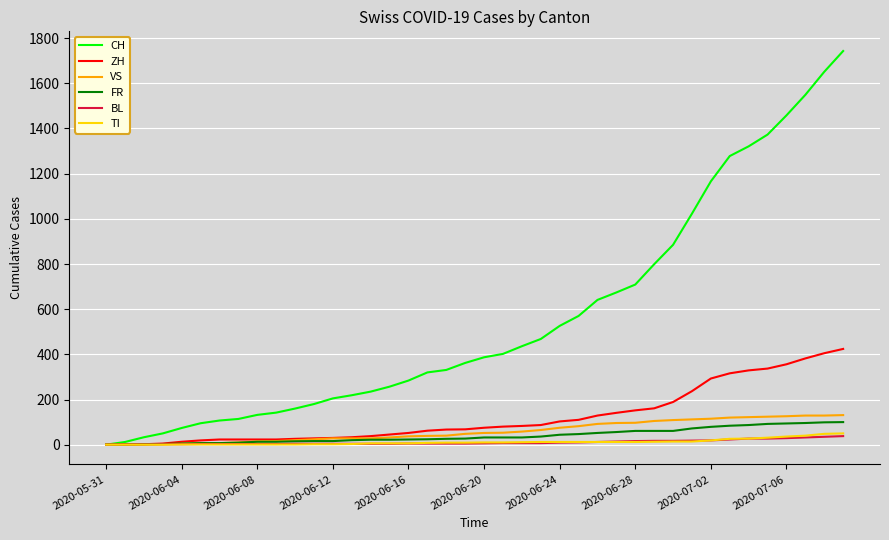

Which series has the largest total across all categories?

CH